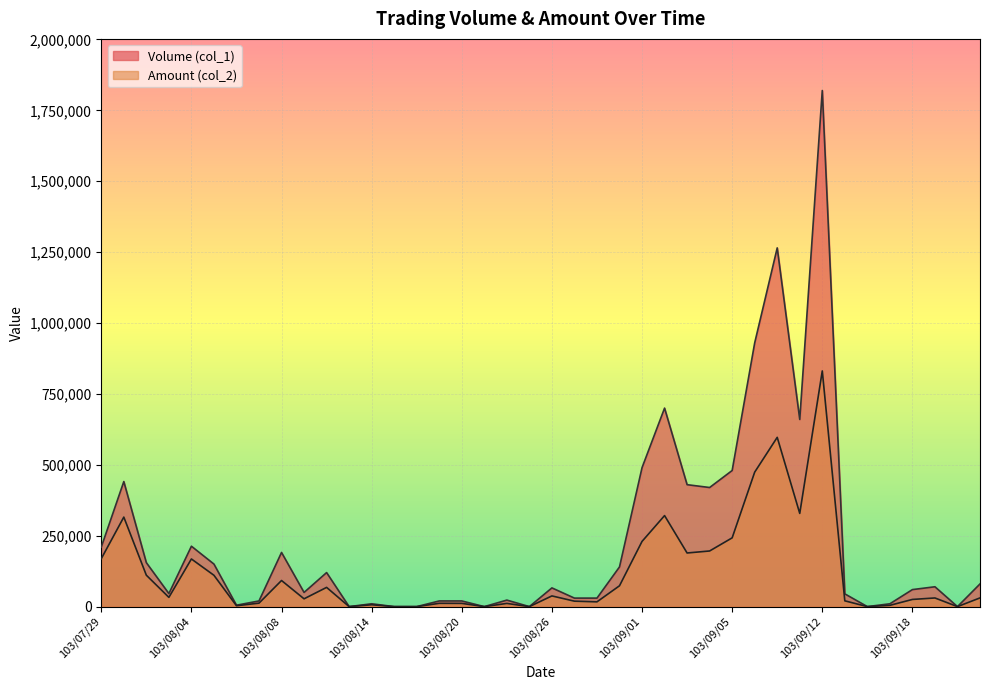

What is the average value of the Amount (col_2) series?

120456